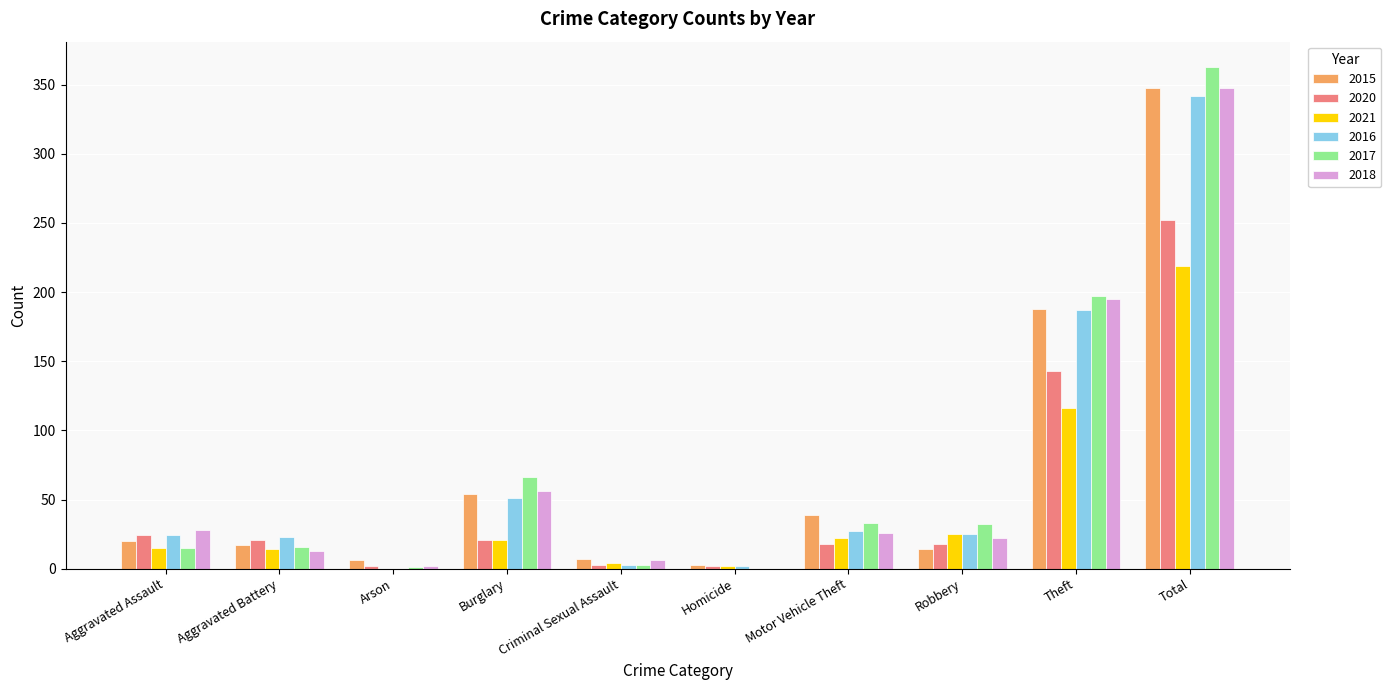

What is the sum of all 2021 values?

438